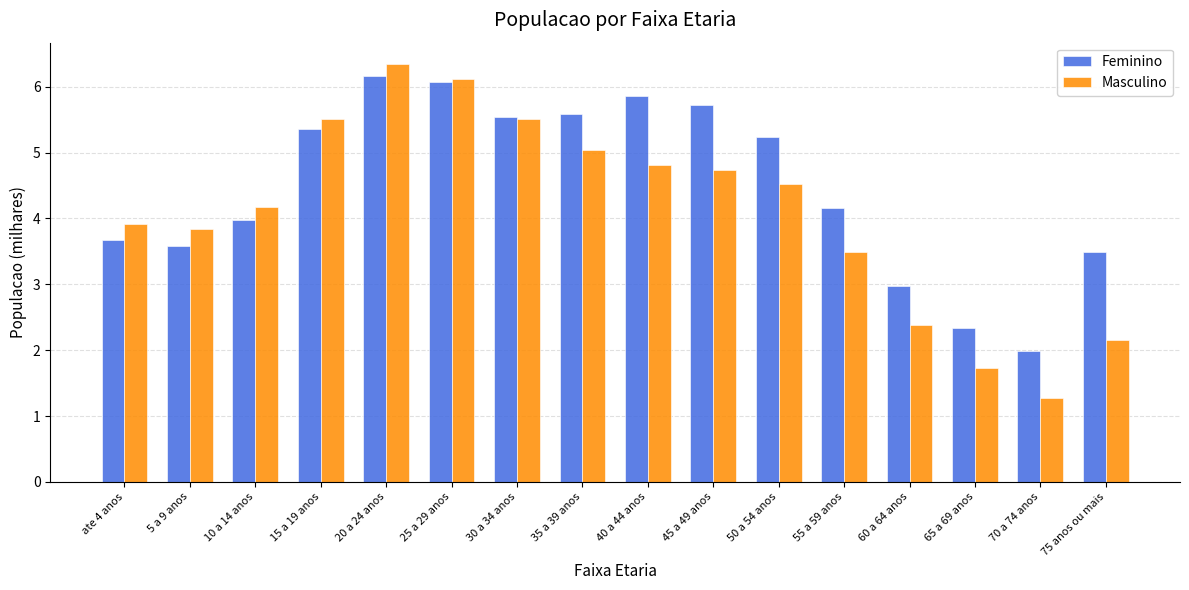

Reading left to right, list all the values displayed in this chart.

Feminino: 3.7	3.6	4.0	5.4	6.2	6.1	5.5	5.6	5.9	5.7	5.2	4.2	3.0	2.3	2.0	3.5
Masculino: 3.9	3.8	4.2	5.5	6.4	6.1	5.5	5.0	4.8	4.7	4.5	3.5	2.4	1.7	1.3	2.2